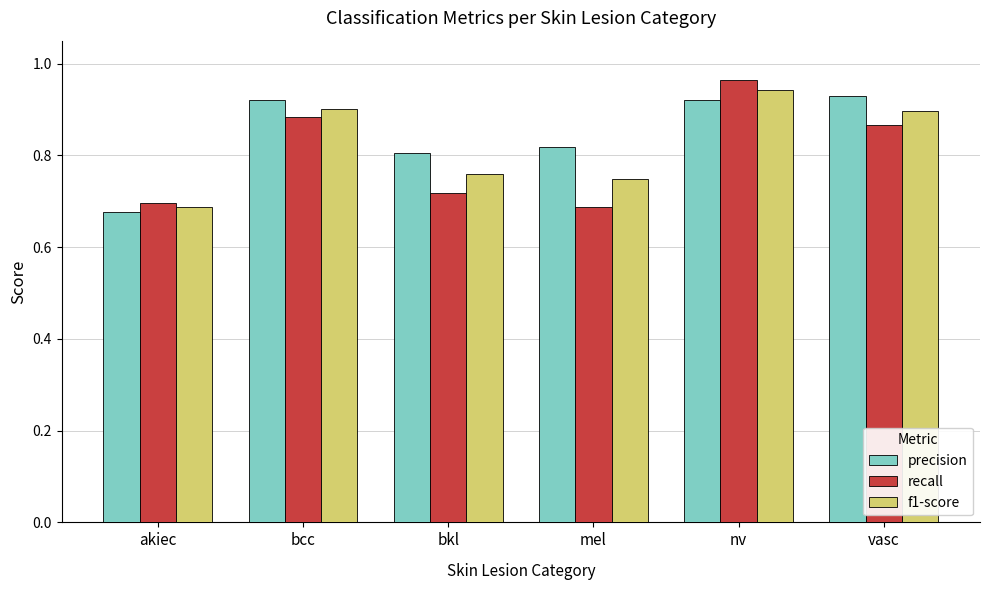

Which category has the highest value across all series?

nv